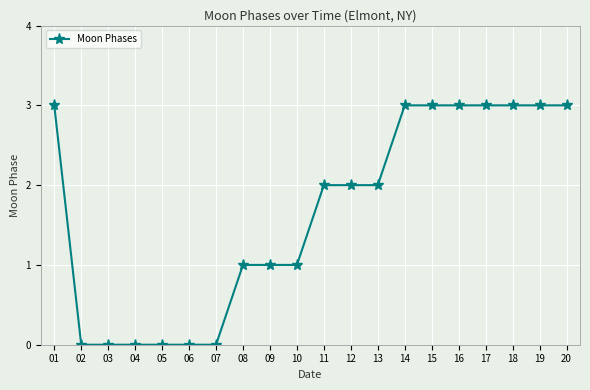

What is the difference between the maximum and minimum values?

3